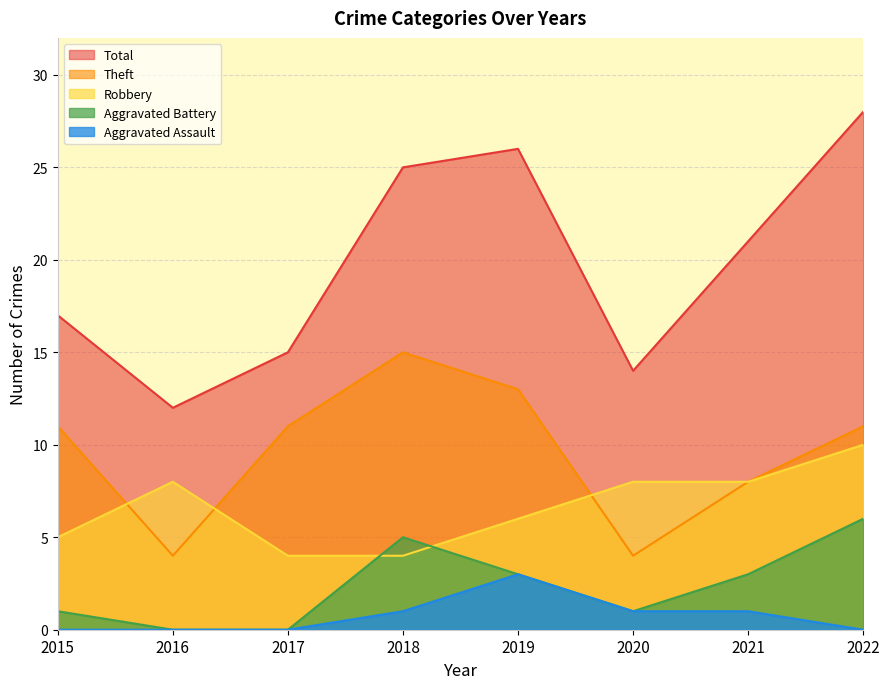

True or false: Aggravated Assault has a value of 0 at 2018.

False